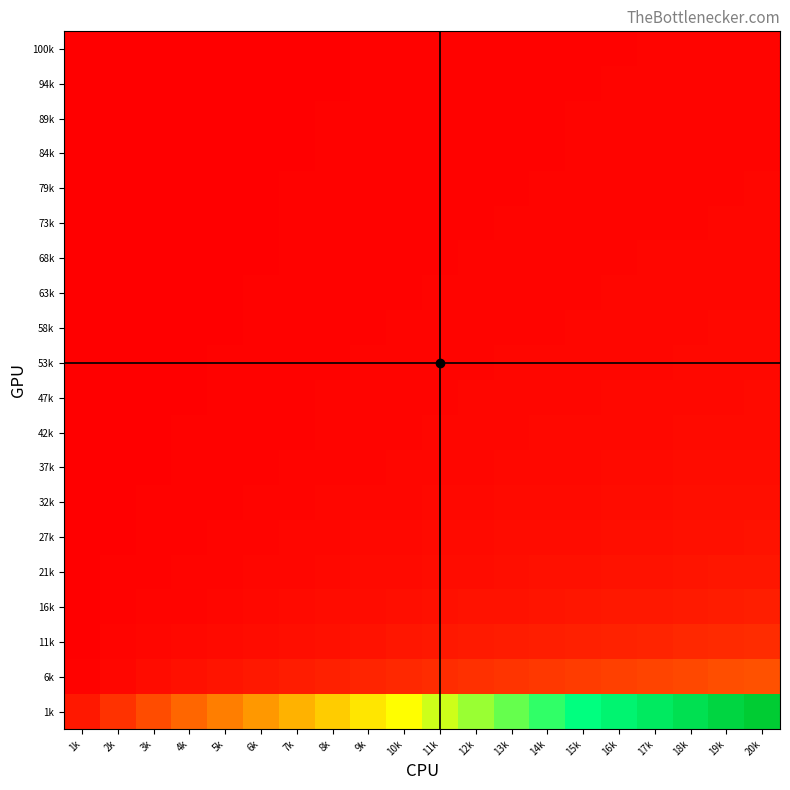

At which category is the sum across all series the highest?

20k